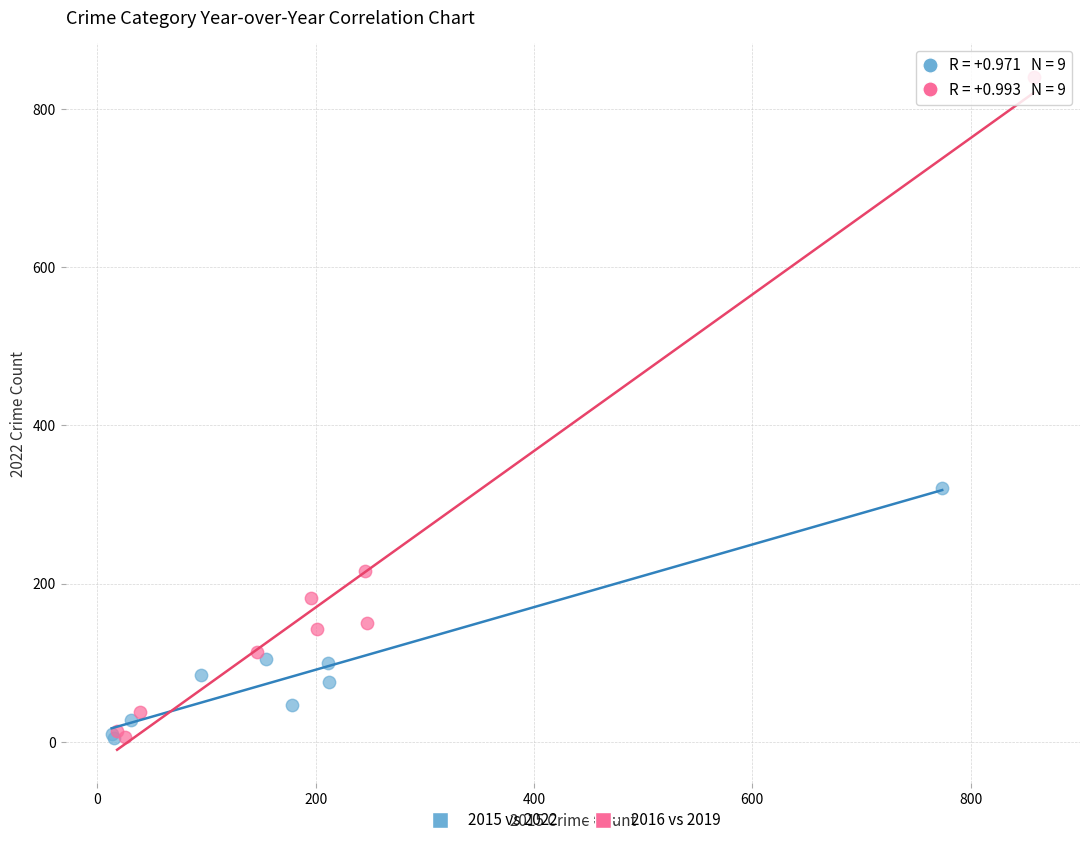

Which series reaches the maximum Y coordinate?

2016 vs 2019